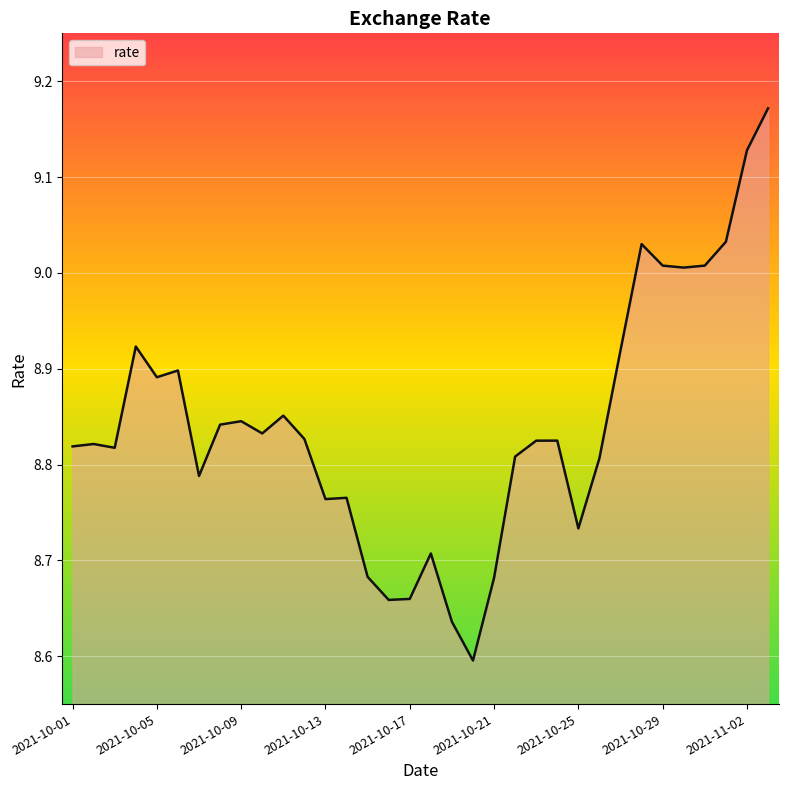

What is the difference between the maximum and minimum values?

0.6